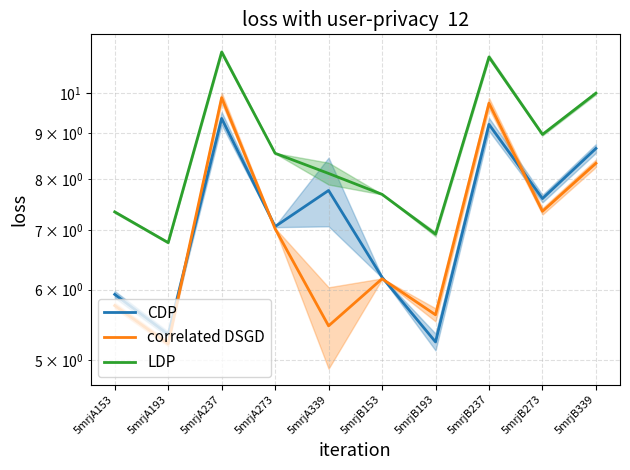

Reading left to right, transcribe all the data shown in this chart.

CDP: 5mrjA153=5.9	5mrjA193=5.3	5mrjA237=9.4	5mrjA273=7.1	5mrjA339=7.8	5mrjB153=6.2	5mrjB193=5.2	5mrjB237=9.2	5mrjB273=7.6	5mrjB339=8.7
correlated DSGD: 5mrjA153=5.8	5mrjA193=5.2	5mrjA237=9.9	5mrjA273=7.0	5mrjA339=5.5	5mrjB153=6.2	5mrjB193=5.6	5mrjB237=9.7	5mrjB273=7.4	5mrjB339=8.3
LDP: 5mrjA153=7.3	5mrjA193=6.8	5mrjA237=11.1	5mrjA273=8.5	5mrjA339=8.1	5mrjB153=7.7	5mrjB193=6.9	5mrjB237=11.0	5mrjB273=9.0	5mrjB339=10.0